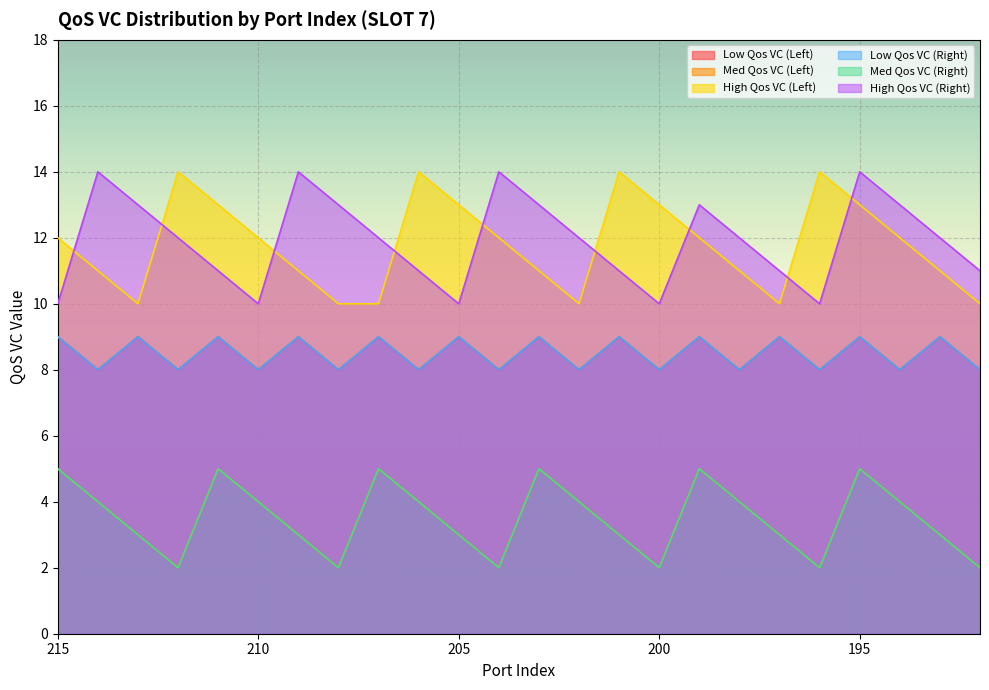

Which series has the largest range (max minus min)?

High Qos VC (Left)